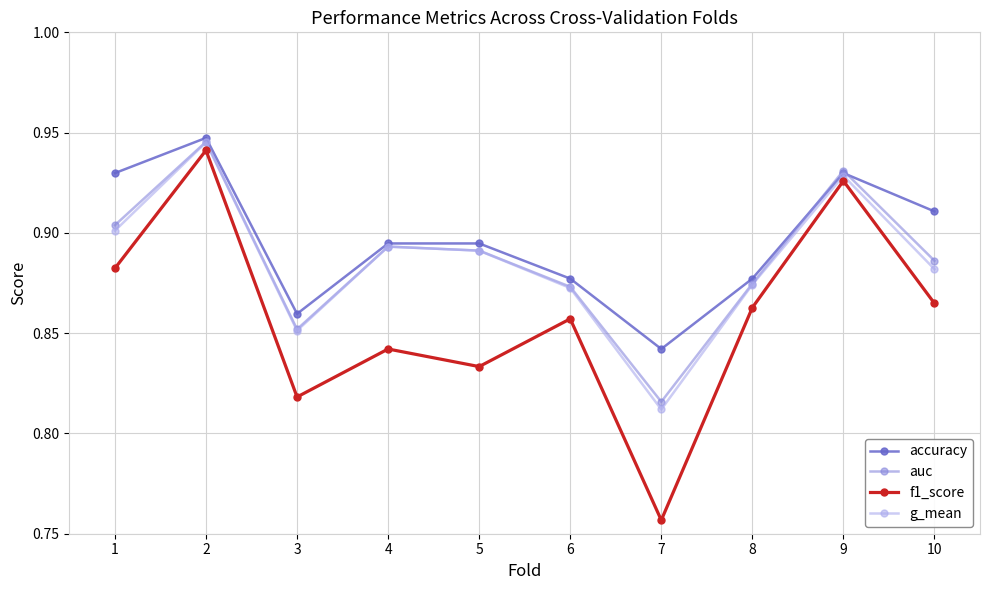

Where is the first local minimum for accuracy?

3